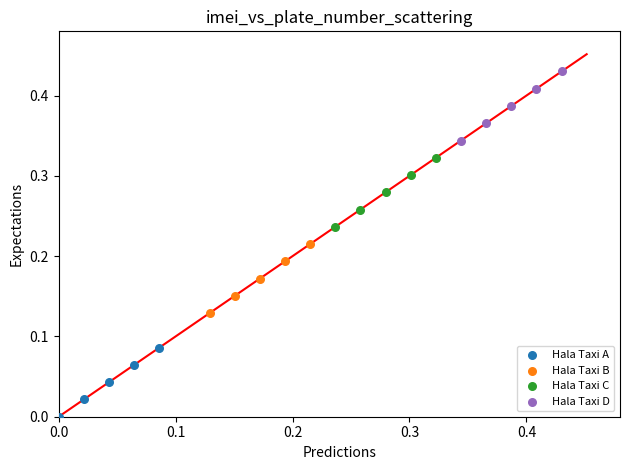

Which series reaches the maximum Y coordinate?

Hala Taxi D